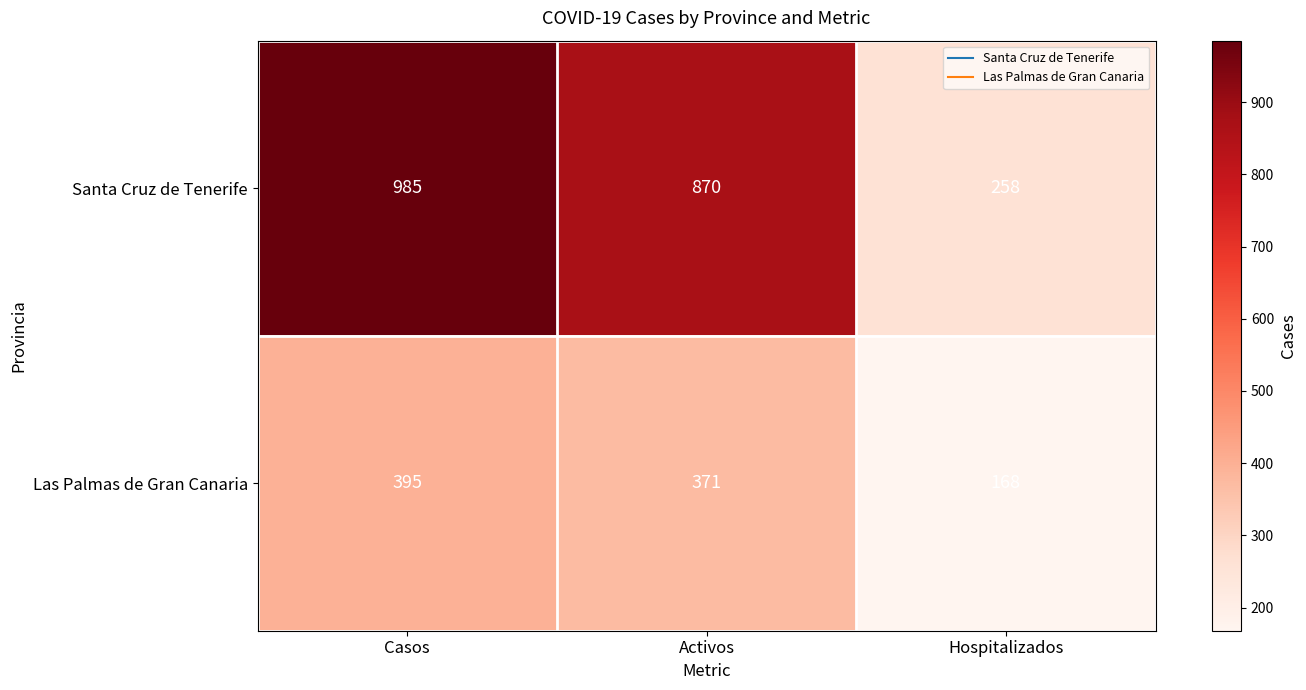

At which category is the sum across all series the highest?

Casos